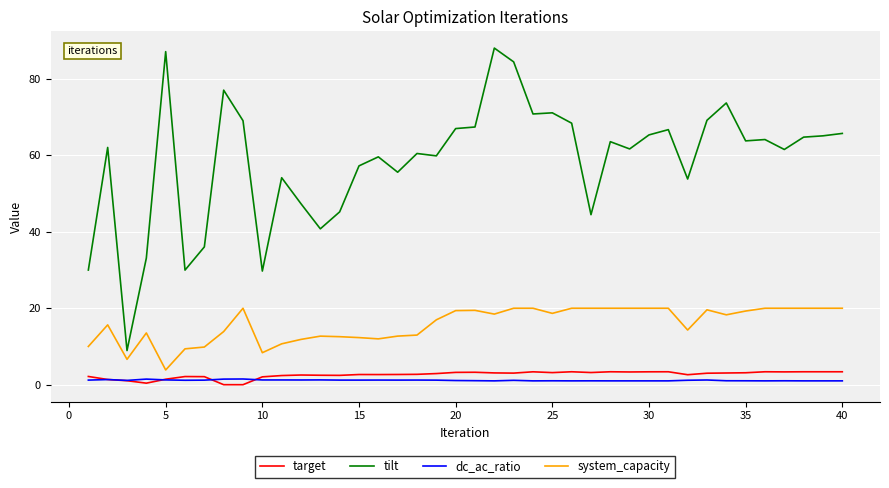

True or false: dc_ac_ratio and tilt intersect in this chart.

False